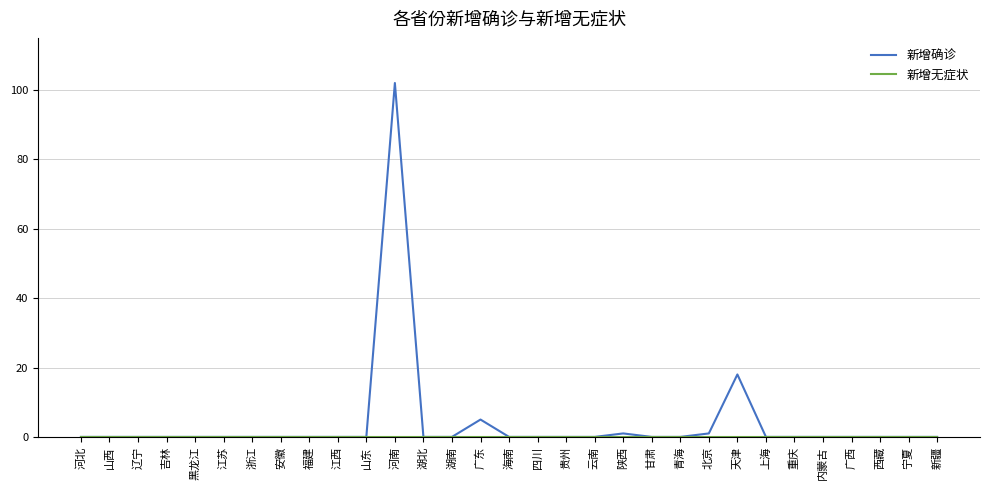

Is it true that 新增确诊 equals 0 at 福建?

True